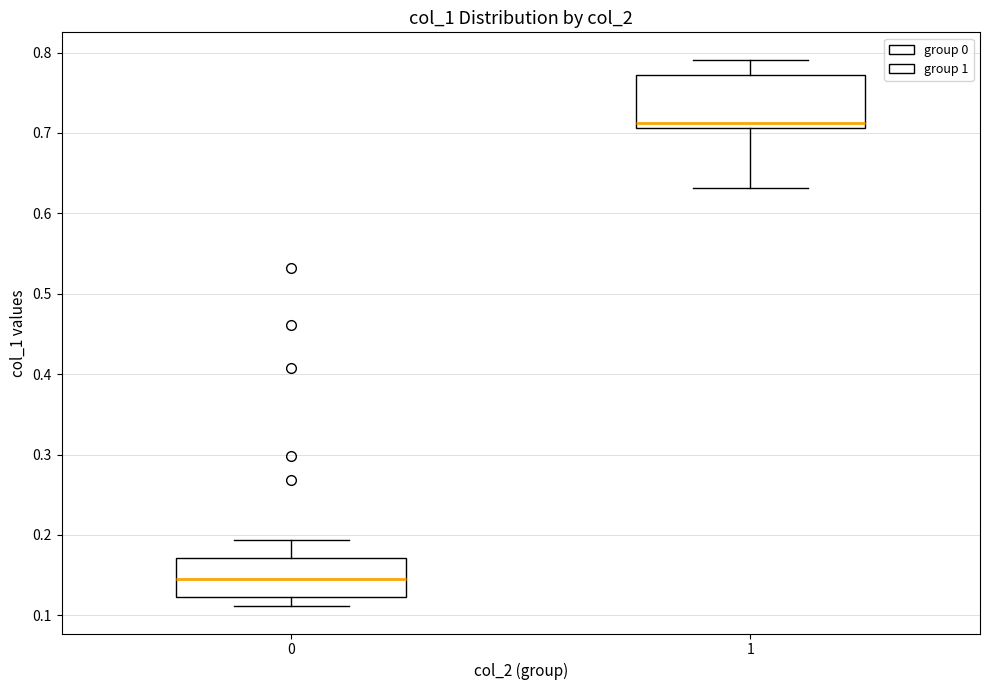

Which box's median line is the highest?

1